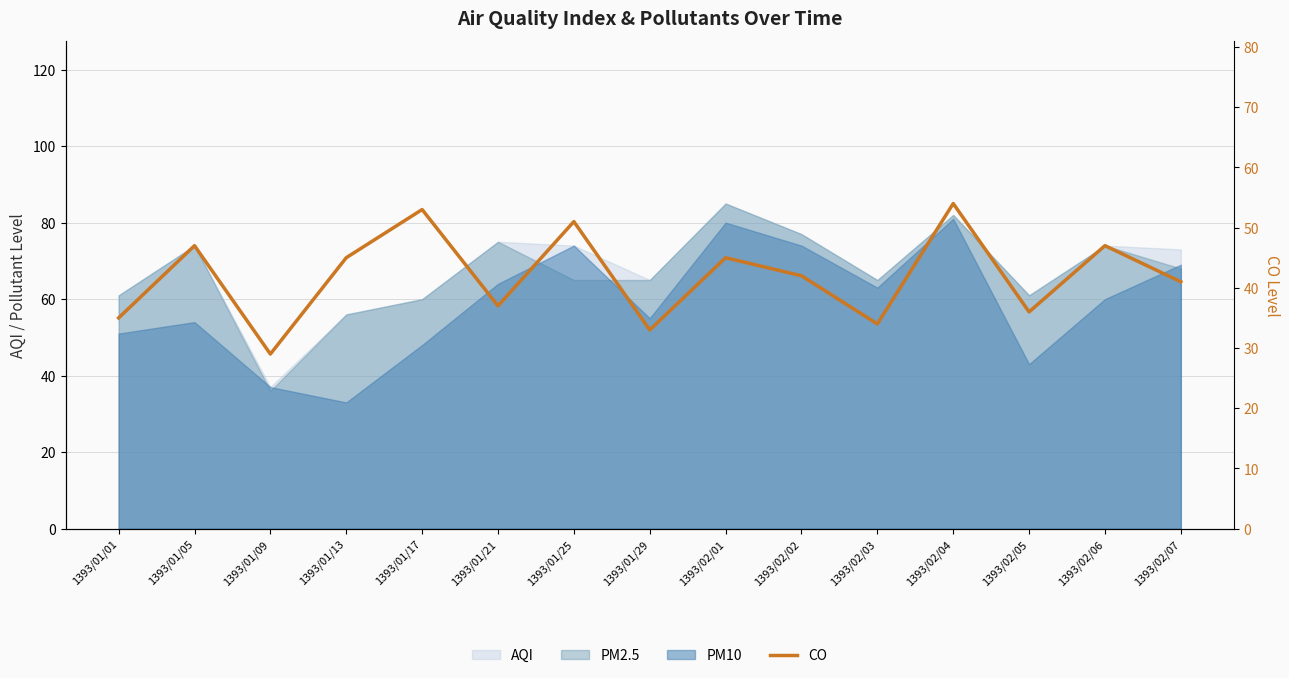

What is the value of the 3rd point from the left?

29